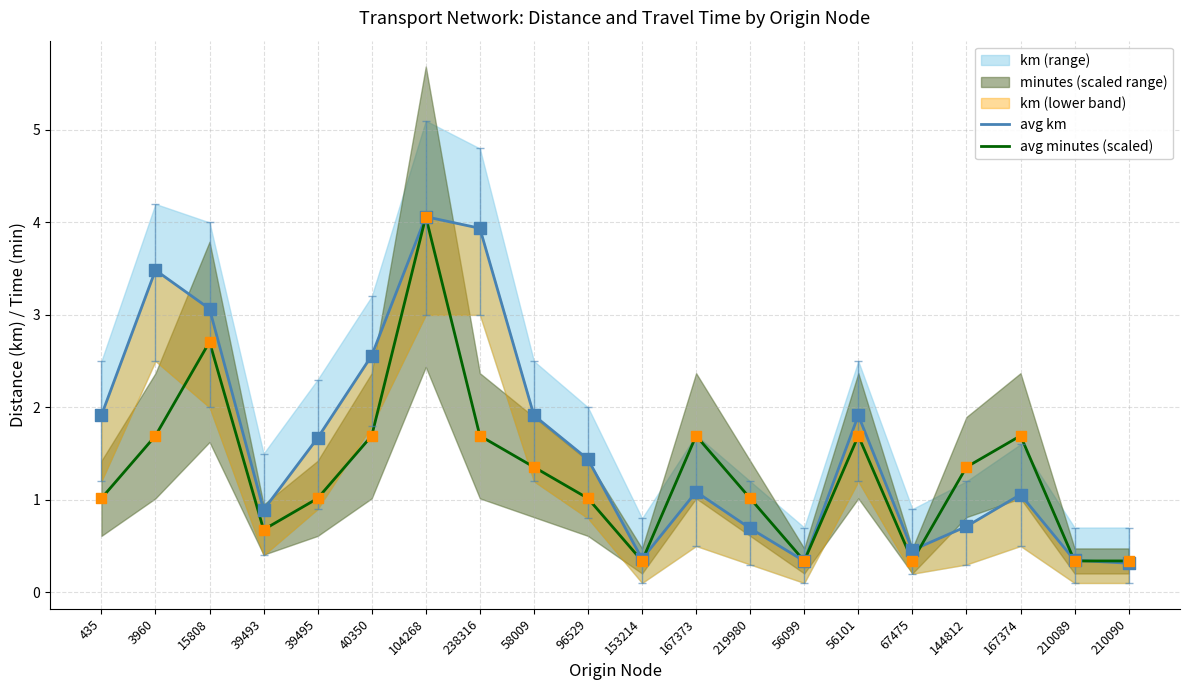

Is the value of avg minutes (scaled) at 15808 greater than the value of avg km at 153214?

Yes